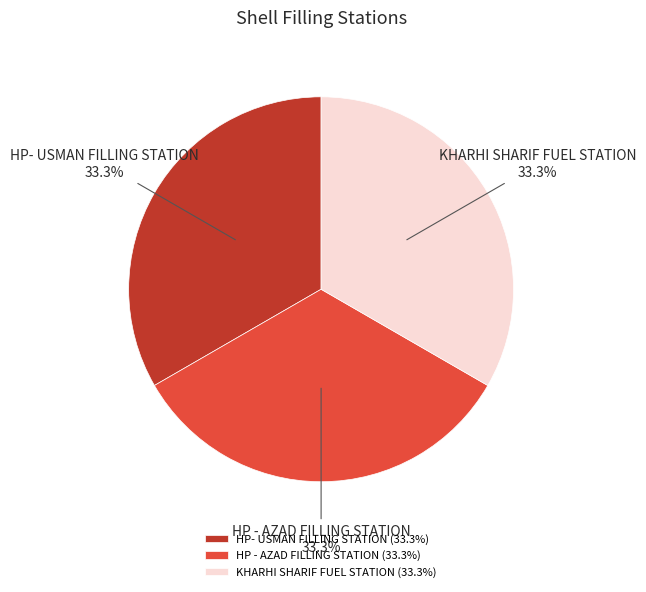

Is it true that KHARHI SHARIF FUEL STATION is 25% of the pie?

False